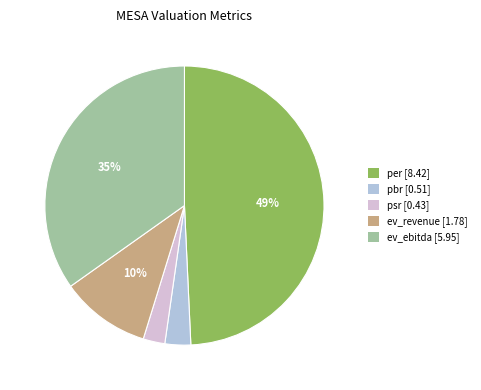

What is the ratio of the value at ev_revenue to the value at ev_ebitda?

0.3